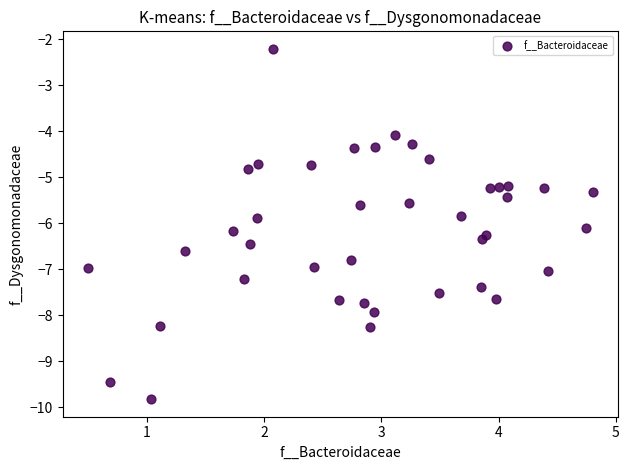

What is the range of X values (max minus min)?

4.3